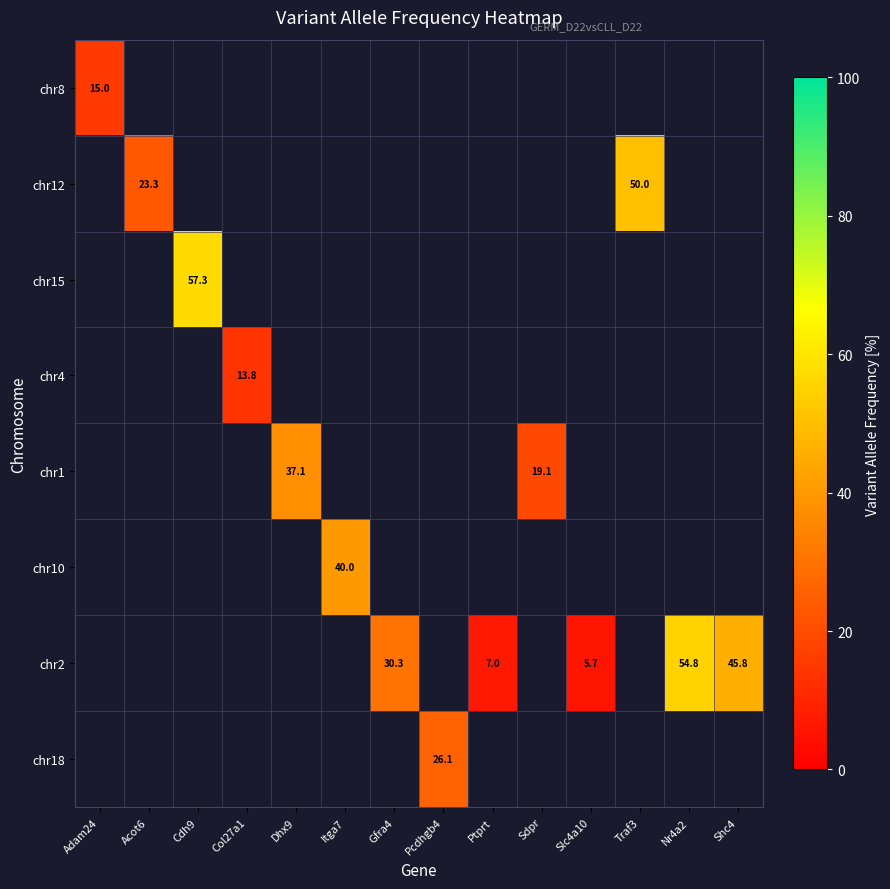

Which has a higher value, Ptprt or Nr4a2?

Nr4a2